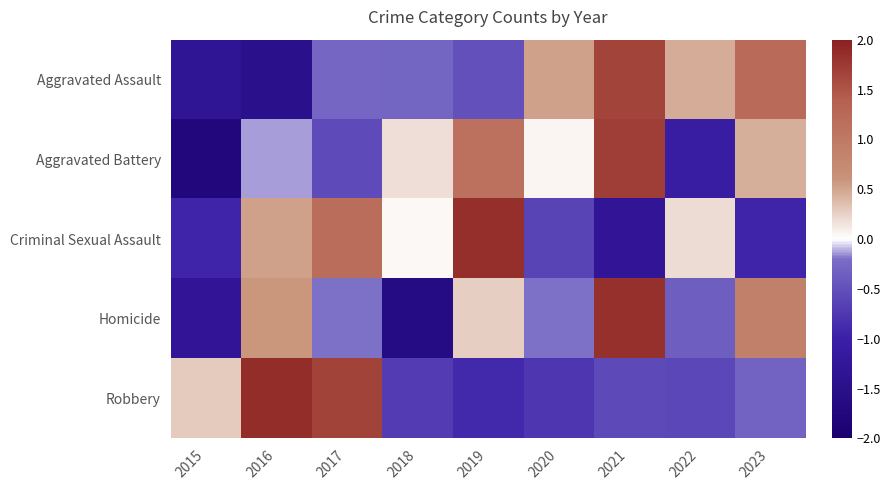

What is the total value across all series at 2015?

-5.0